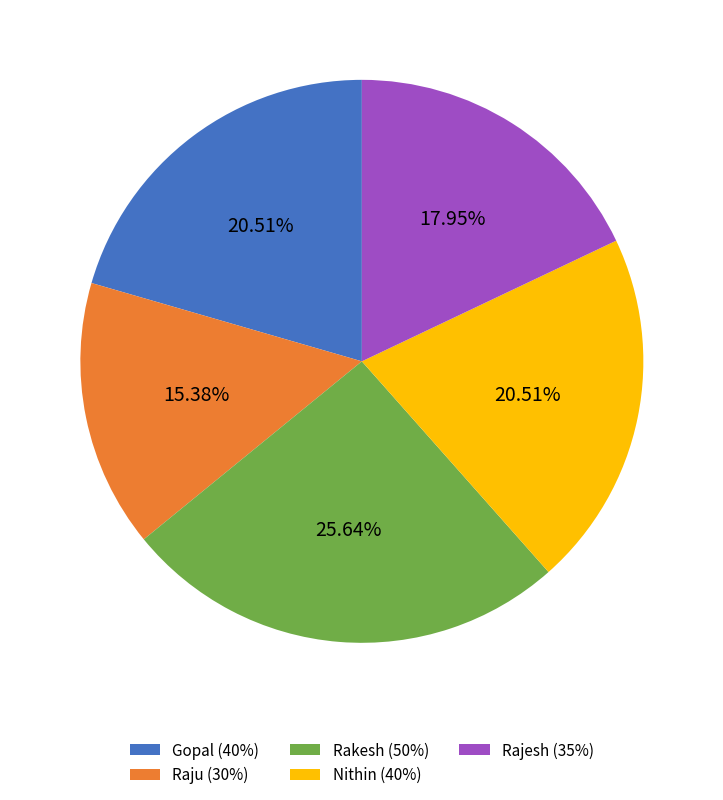

Approximately how many times larger is the value at Rajesh compared to Rakesh?

0.7